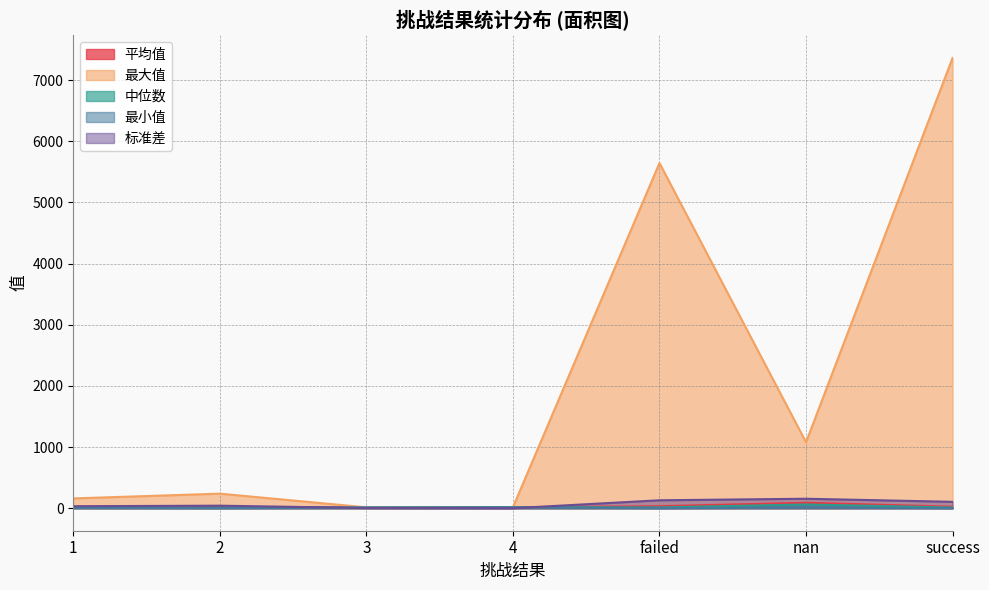

What is the total value across all series at success?

7503.9